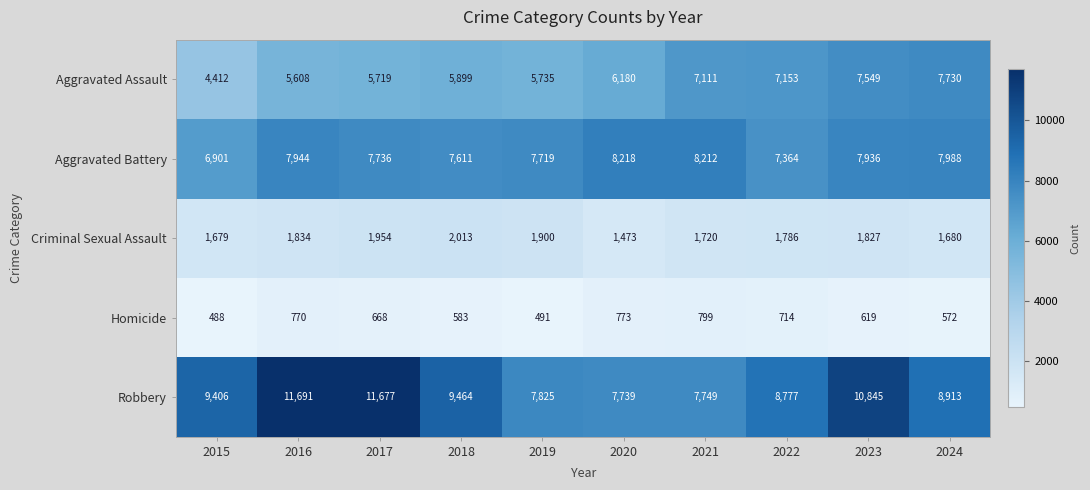

Count the number of categories in the chart.

10